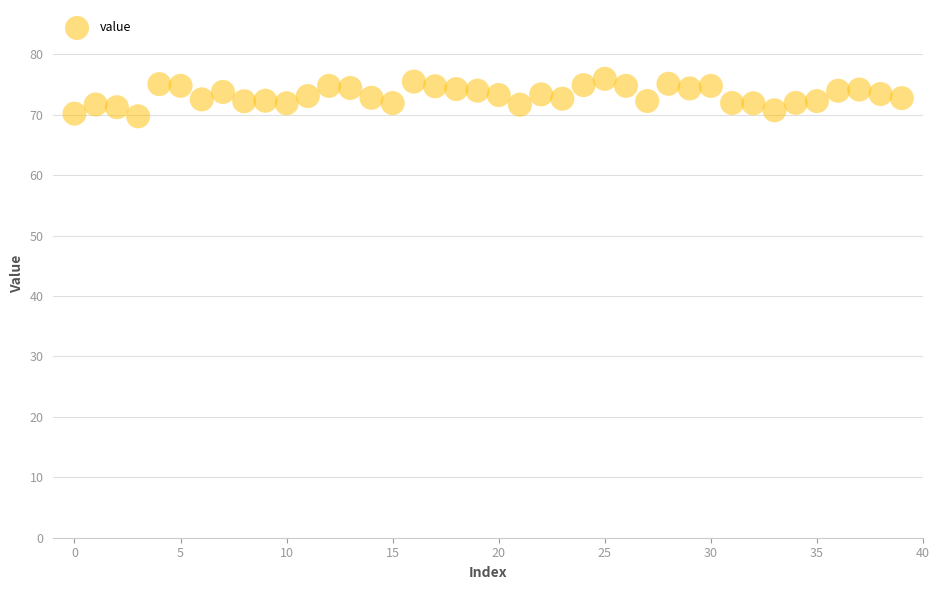

What is the range of Y values (max minus min)?

6.2